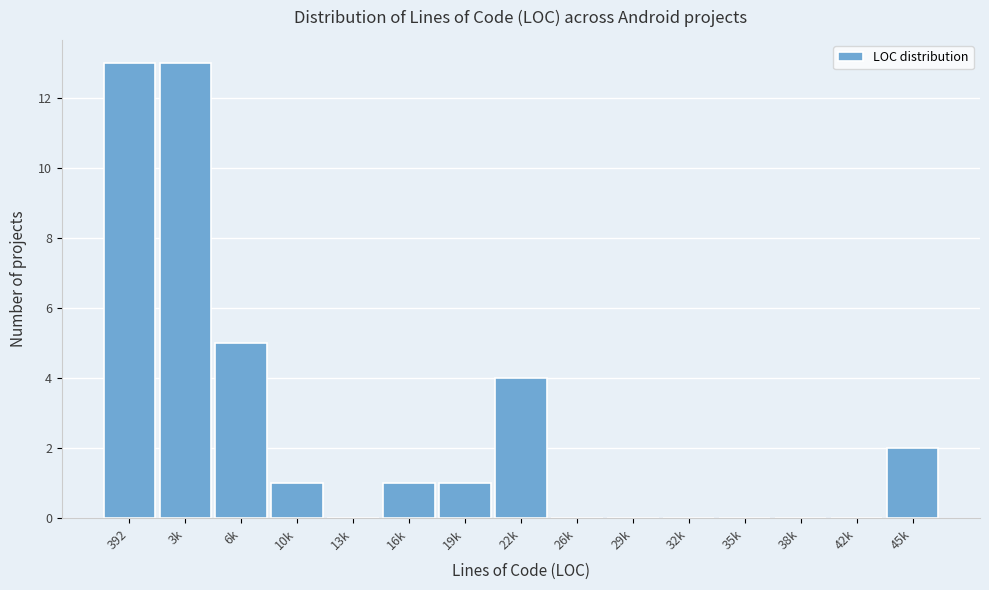

Reading left to right, list all the values displayed in this chart.

392=13	3k=13	6k=5	10k=1	13k=0	16k=1	19k=1	22k=4	26k=0	29k=0	32k=0	35k=0	38k=0	42k=0	45k=2